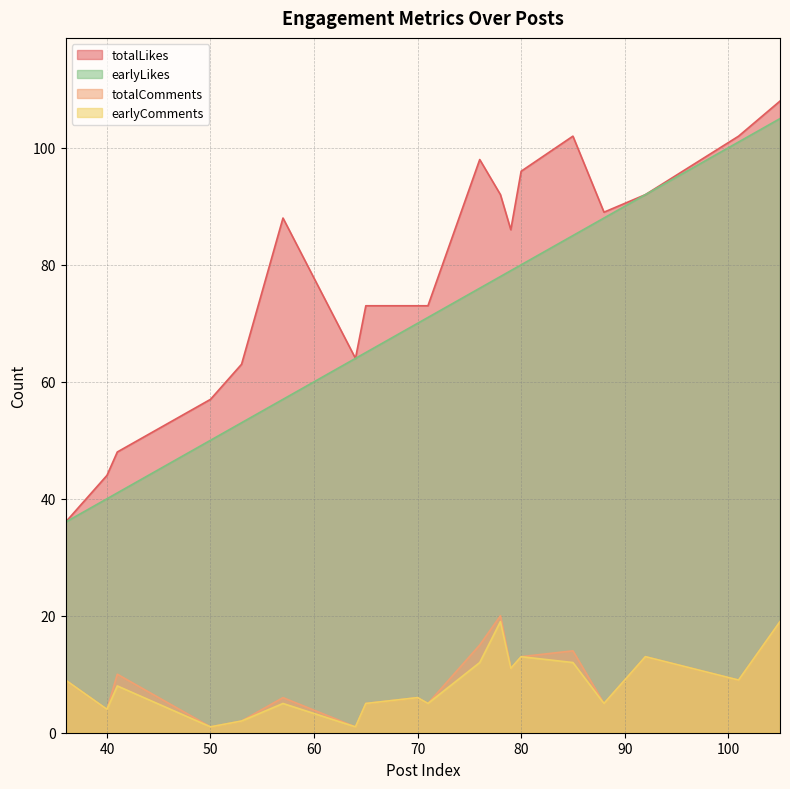

Which series changed the most between 2 and 17?

earlyLikes